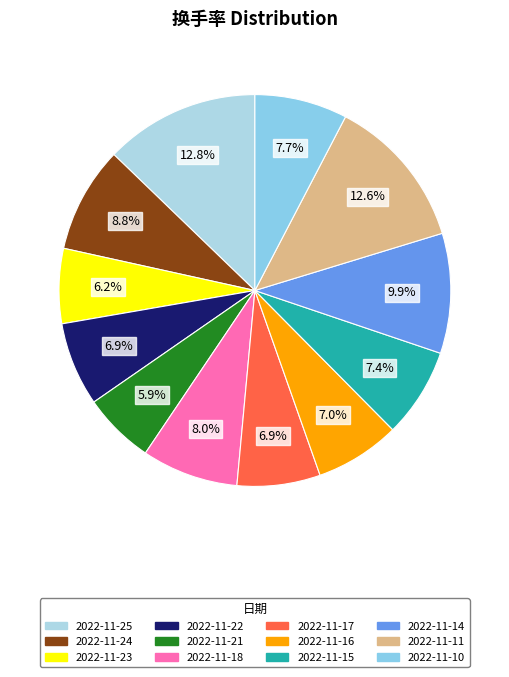

Does 2022-11-22 represent more than half of the total?

No